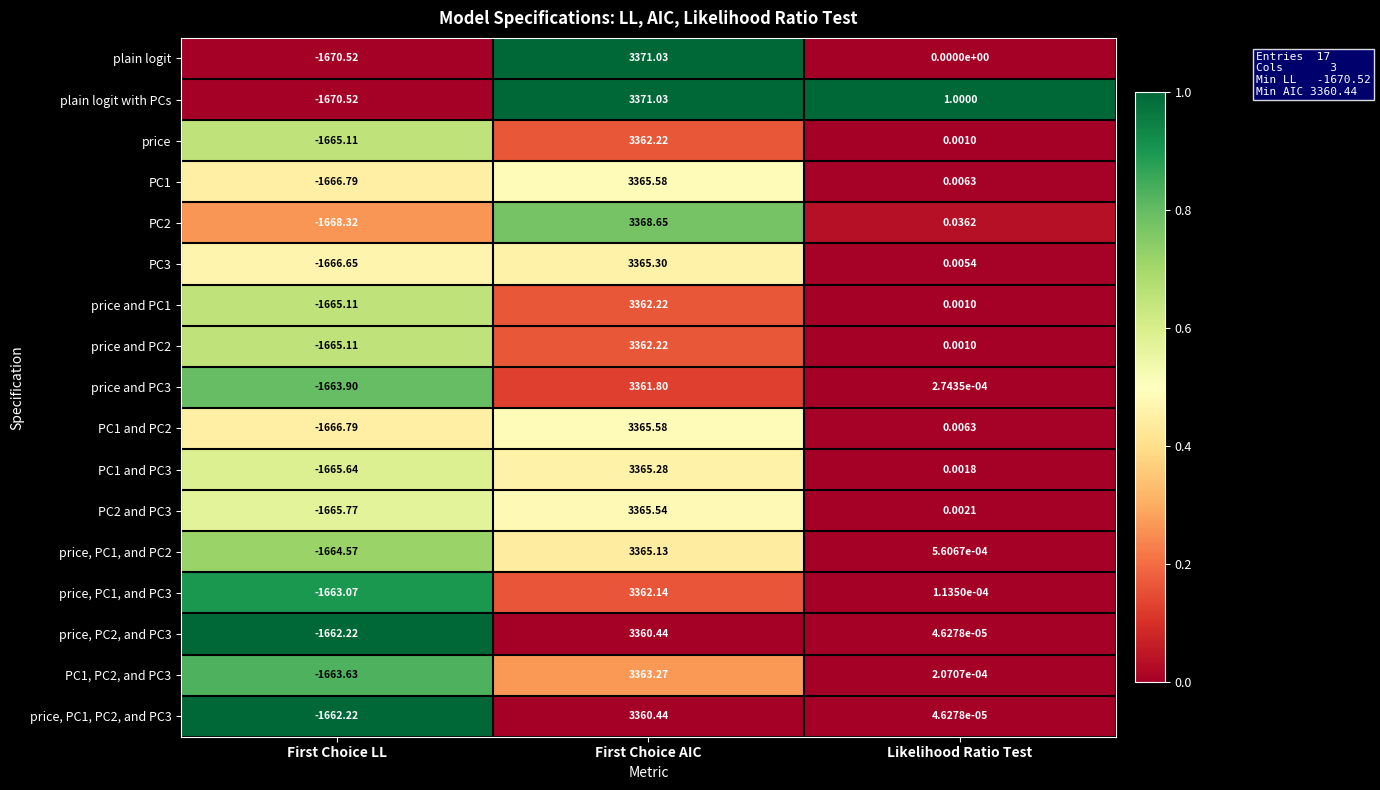

Between First Choice AIC and Likelihood Ratio Test, which series saw the biggest shift?

plain logit